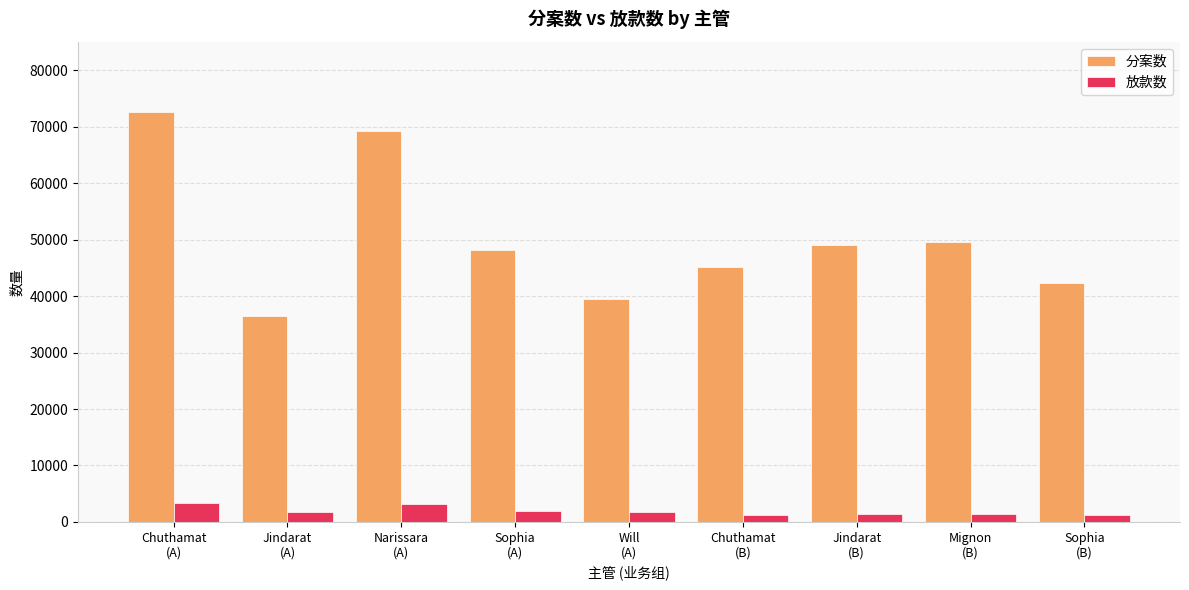

How many data points in 分案数 are less than 48193?

4